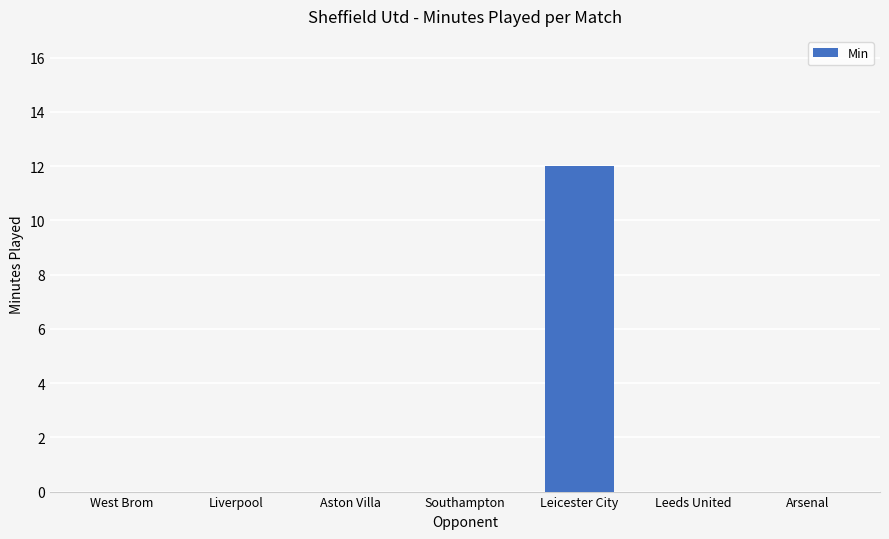

What is the average value?

2